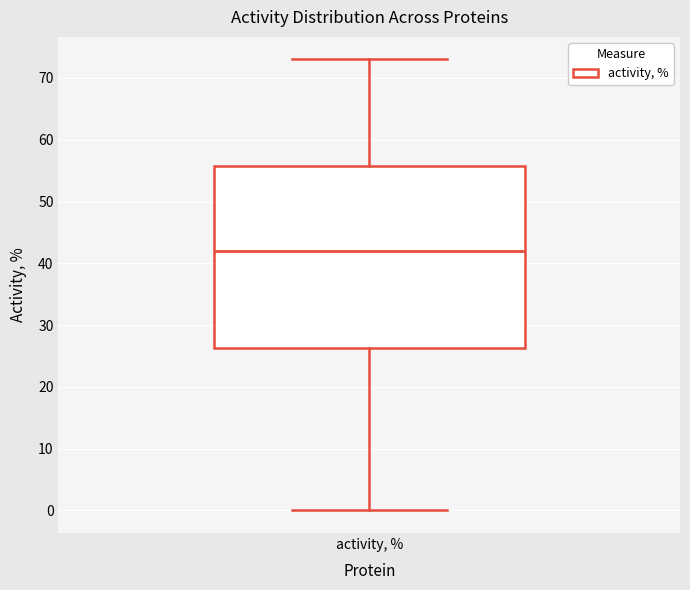

Read this box plot against the y-axis: the position of the median line, the range covered by the box, and the ends of both whiskers. The values are not printed on the chart, so give them approximately, as read against the axis.

median 42, box 26 to 56, whiskers 0 to 73